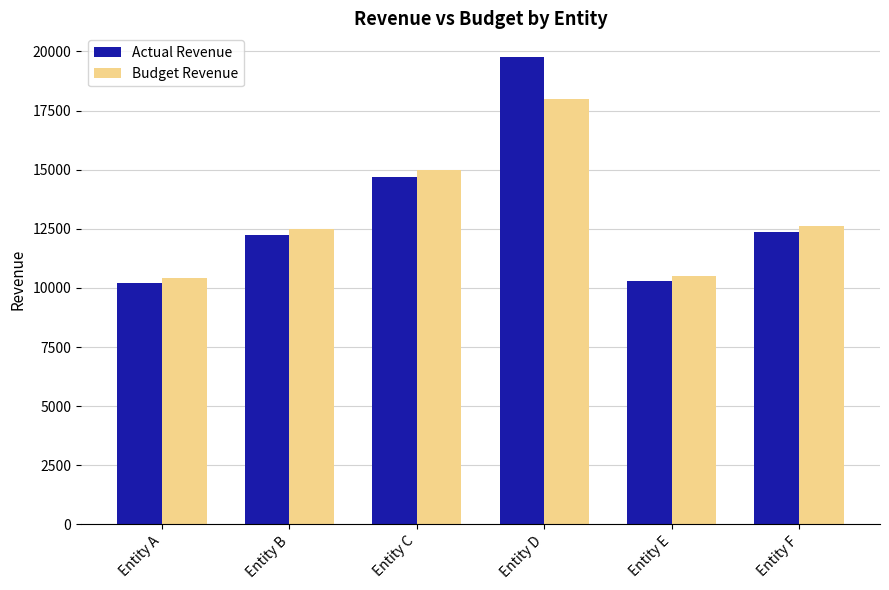

What is the average value of the Actual Revenue series?

13260.7